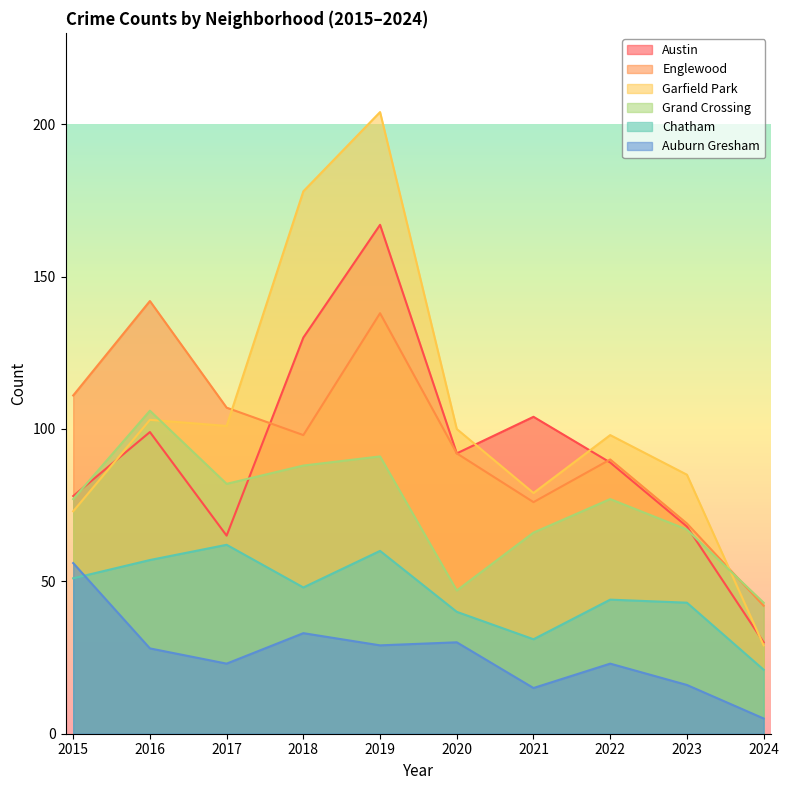

Which series has the widest spread of values?

Garfield Park